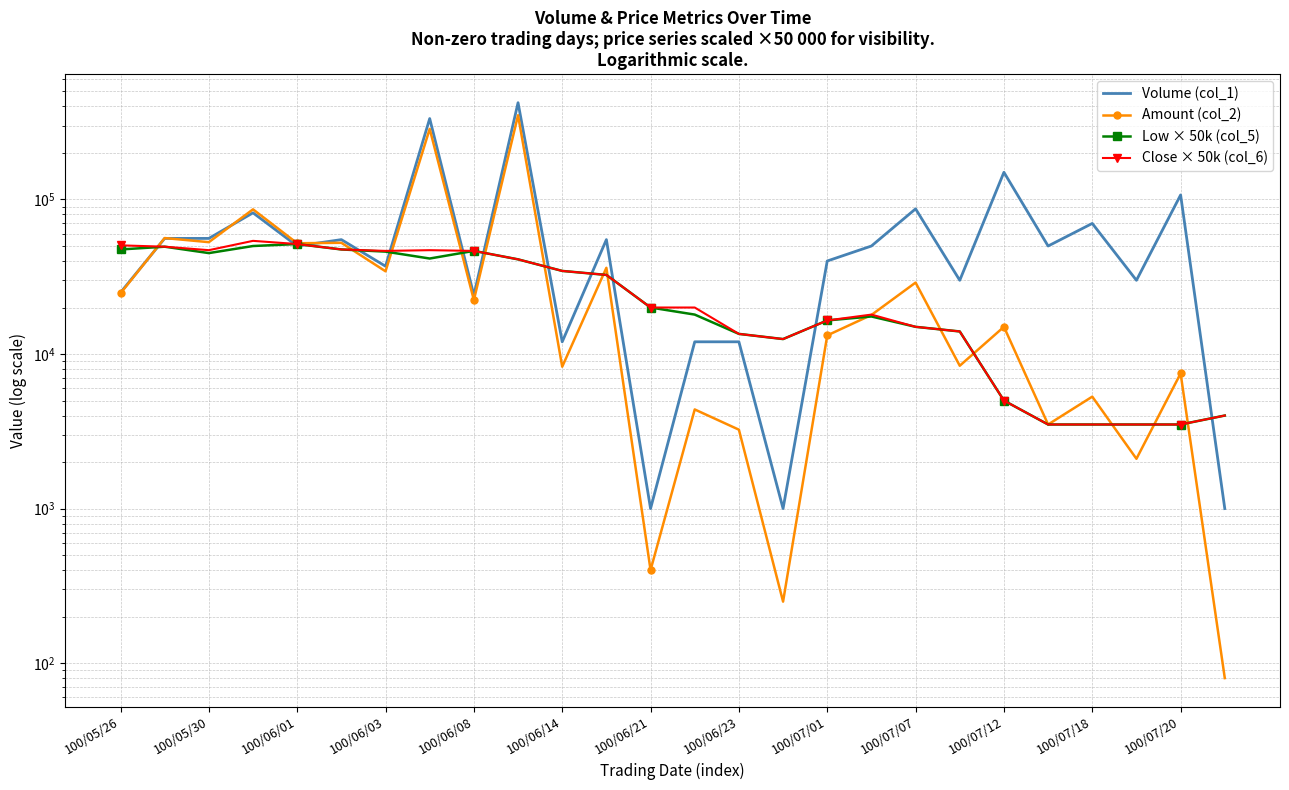

Which has a higher value, 16 or 13?

16